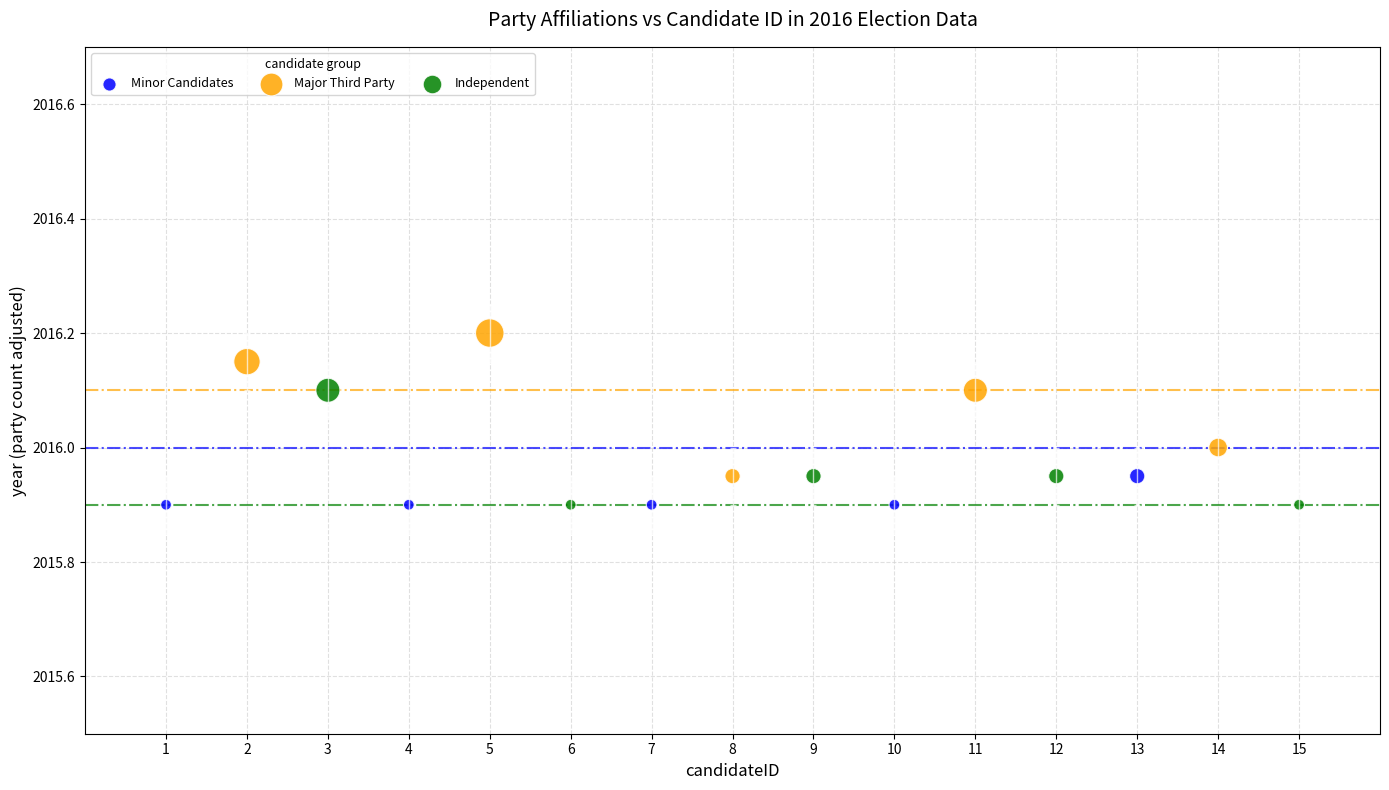

What are all the series names shown in the legend?

Minor Candidates, Major Third Party, Independent